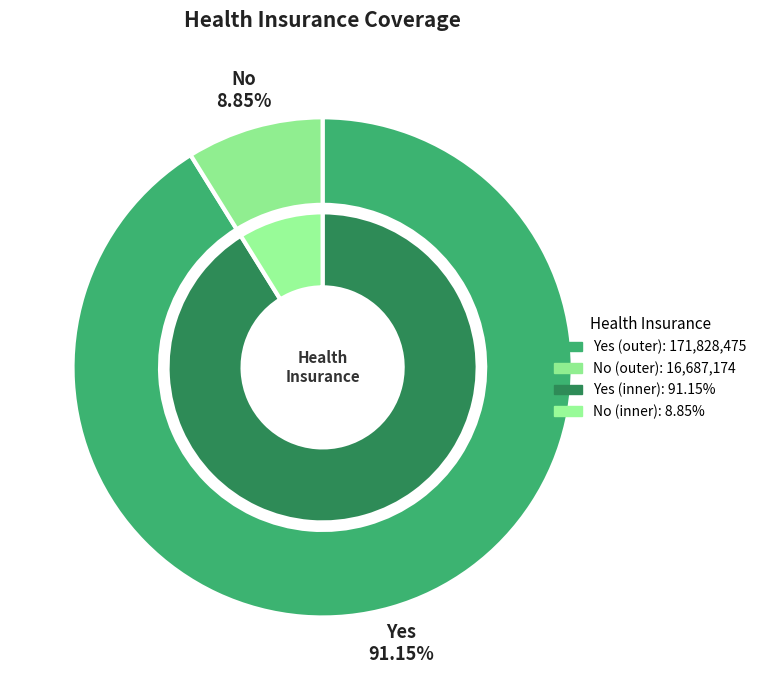

Count the number of slices in the pie.

2